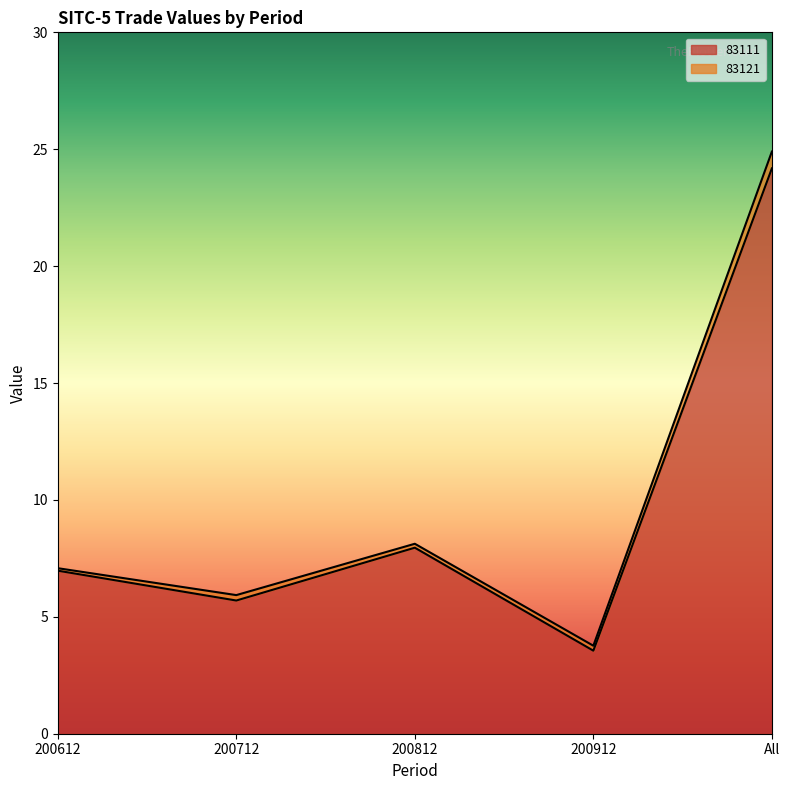

Reading left to right, transcribe all the data shown in this chart.

7.0	5.7	8.0	3.6	24.2